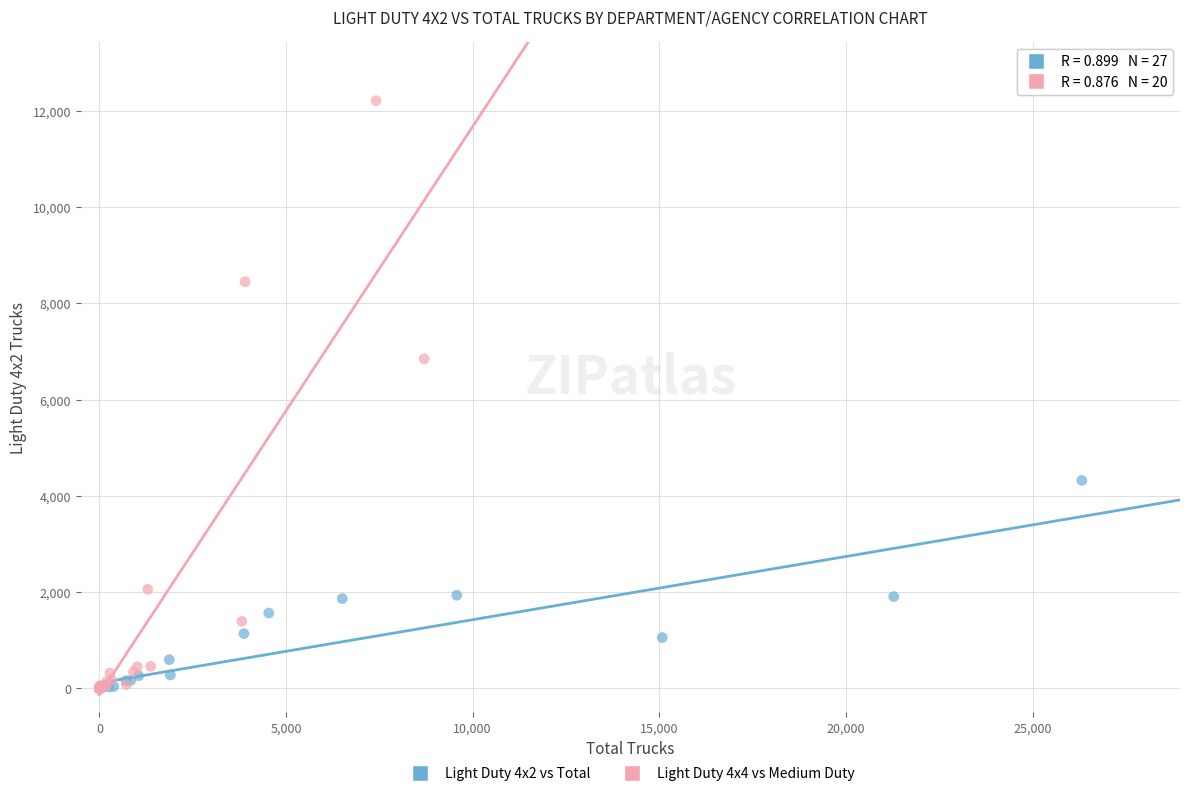

What are all the series names shown in the legend?

Light Duty 4x2 vs Total, Light Duty 4x4 vs Medium Duty